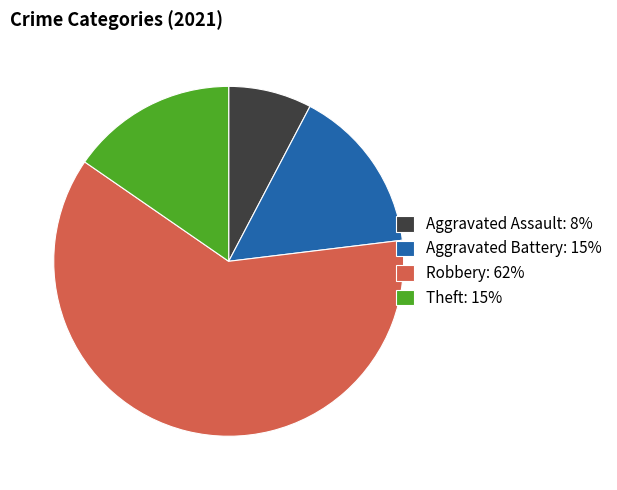

Is Robbery the majority of the pie?

Yes